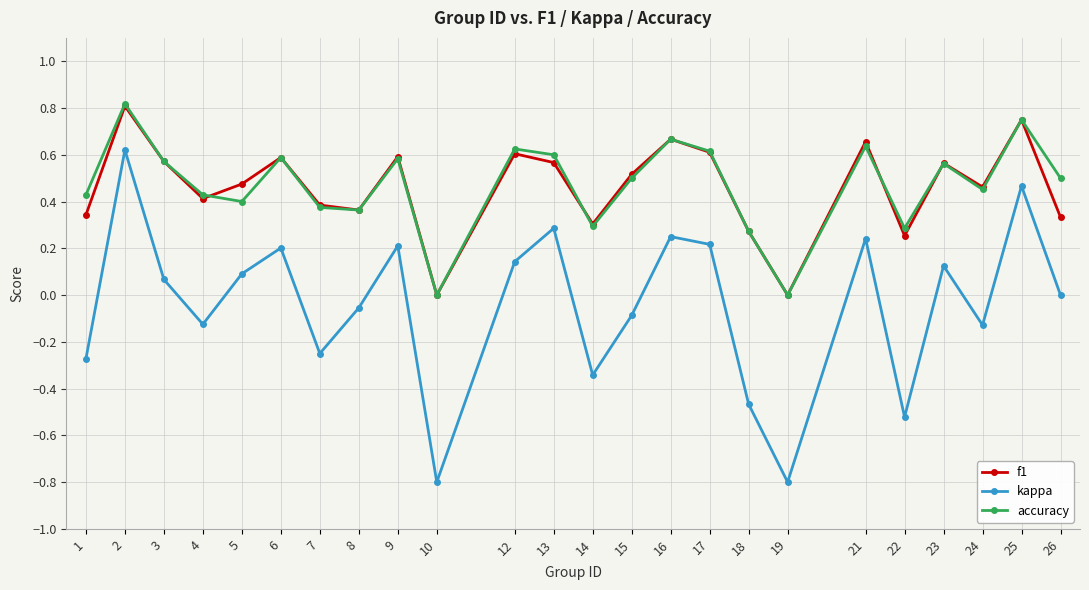

Does the chart display data point markers on the line(s)?

Yes